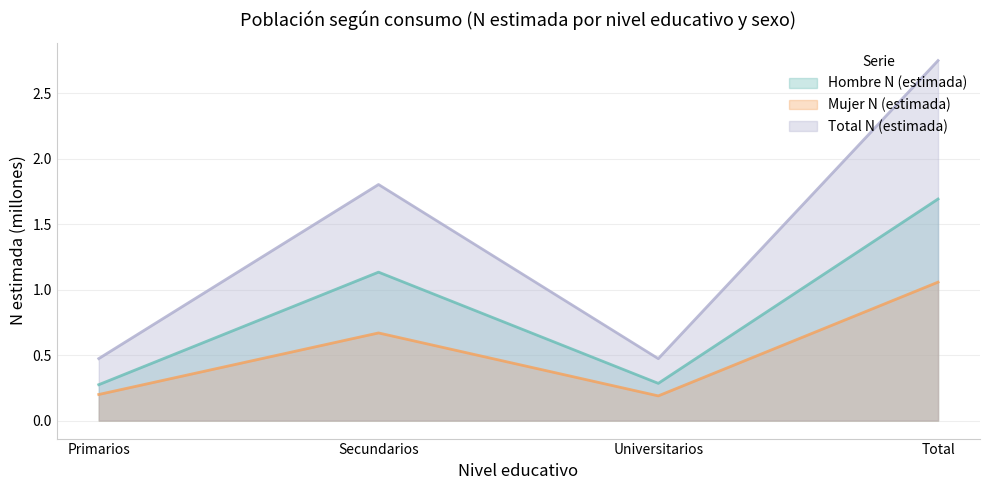

Reading left to right, list all the values displayed in this chart.

Hombre N (estimada): Primarios=0.3	Secundarios=1.1	Universitarios=0.3	Total=1.7
Mujer N (estimada): Primarios=0.2	Secundarios=0.7	Universitarios=0.2	Total=1.1
Total N (estimada): Primarios=0.5	Secundarios=1.8	Universitarios=0.5	Total=2.8